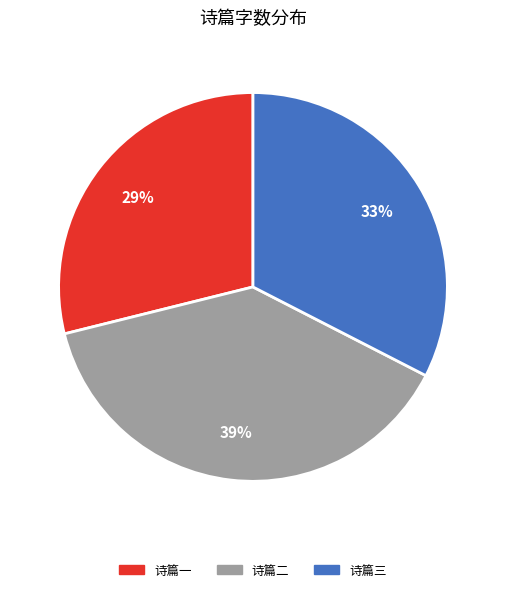

To the nearest percent, what is the average slice percentage?

33%